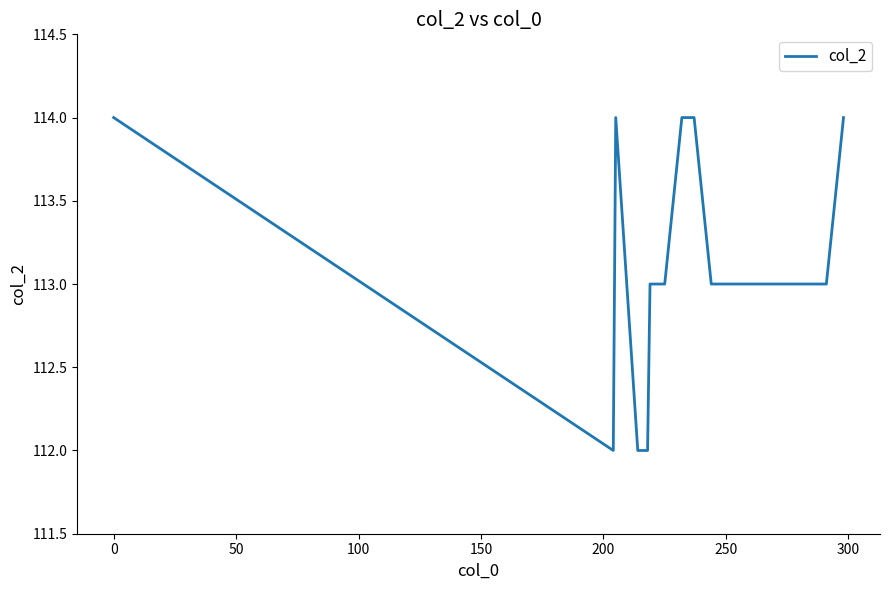

What is the minimum value shown in the chart?

112